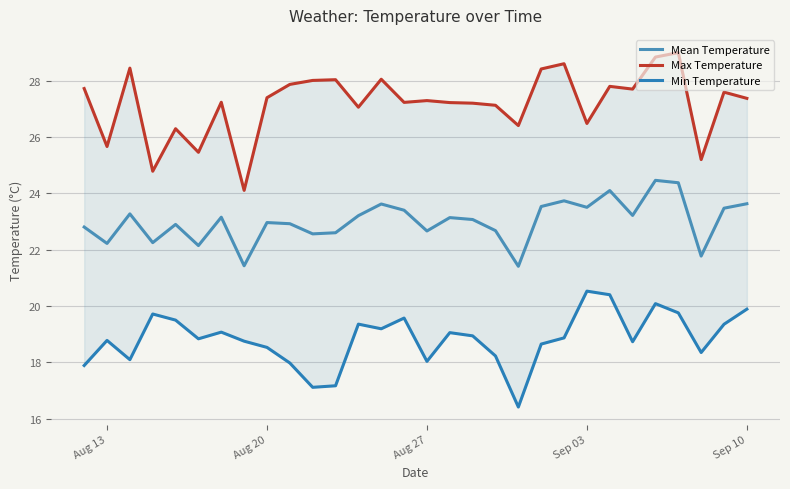

What is the maximum value for Mean Temperature?

24.5